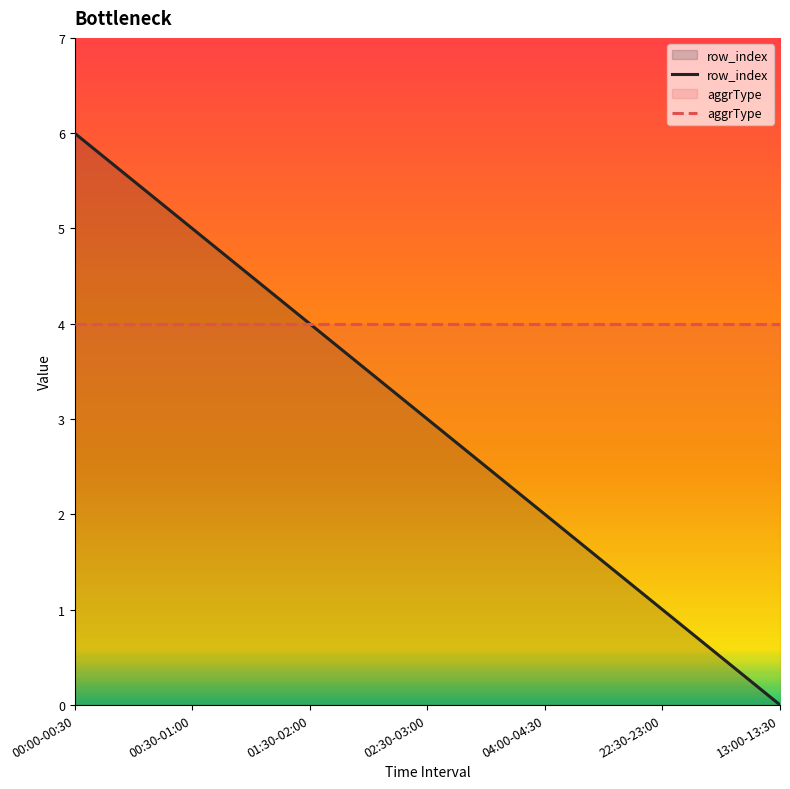

How many lines are shown in the chart?

2